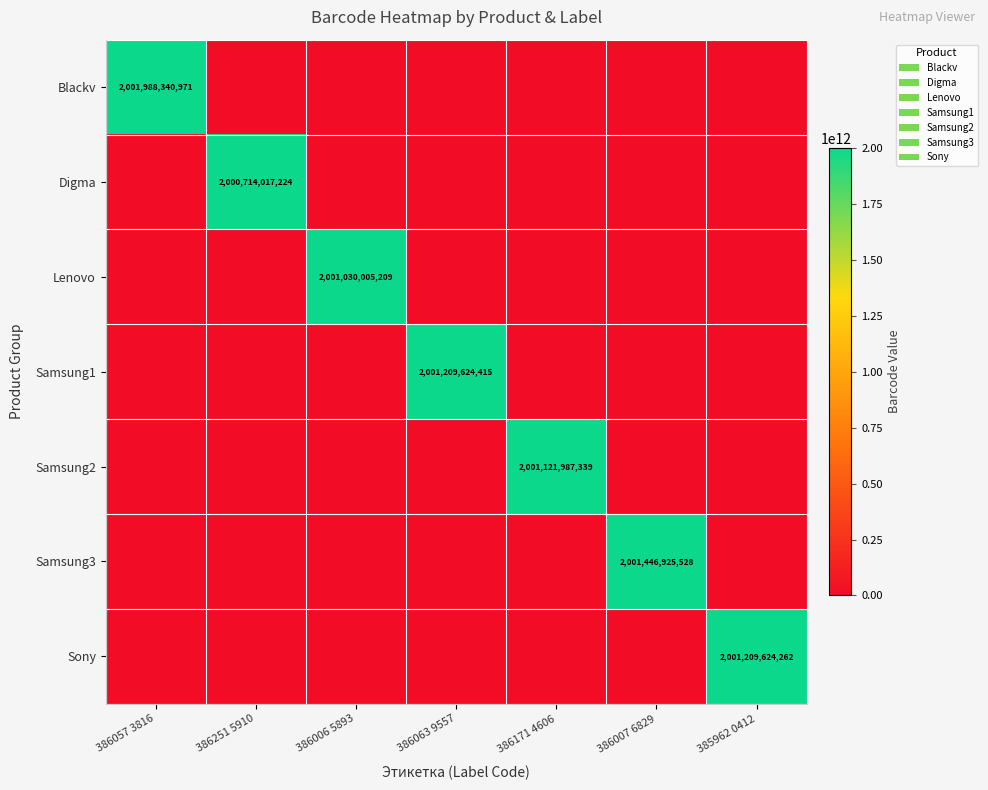

The Samsung1 series shows -1370640167561 at 386006 5893. True or false?

False